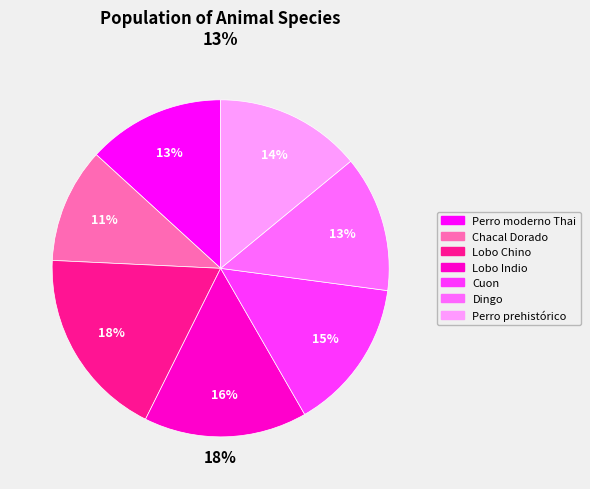

How many slices are in this pie chart?

7